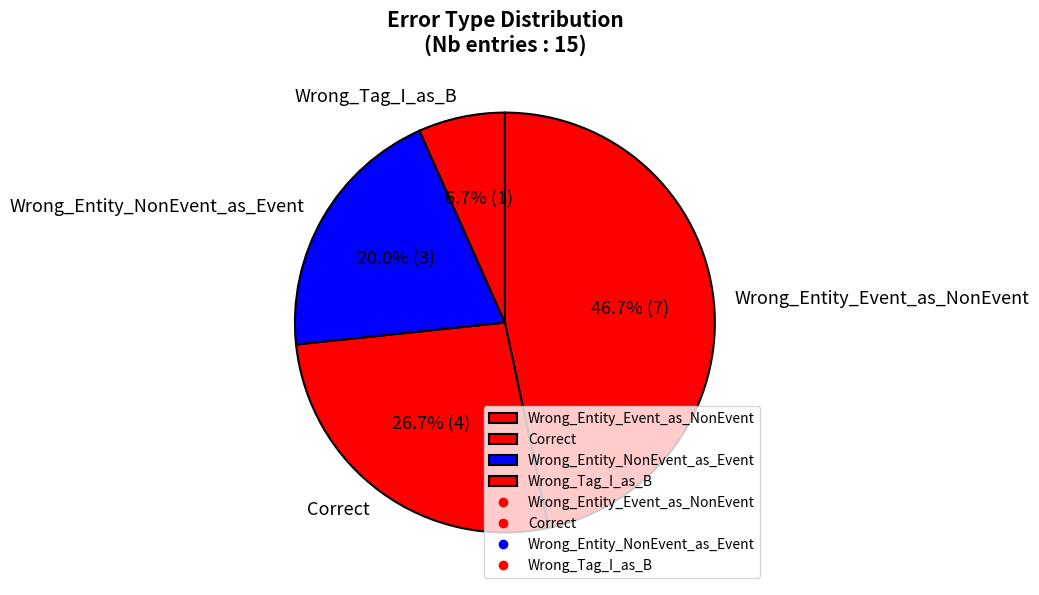

What percentage is NOT represented by Wrong_Entity_Event_as_NonEvent?

53.3%